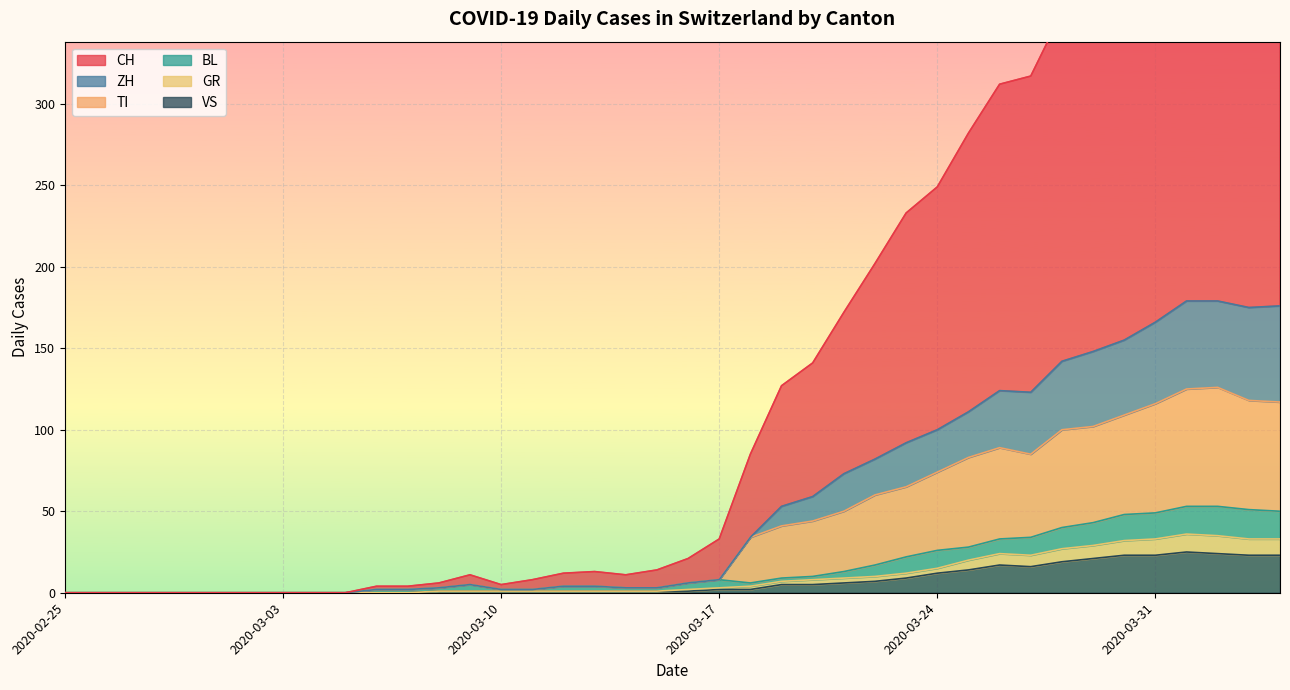

How many interior local peaks does the VS series have?

2